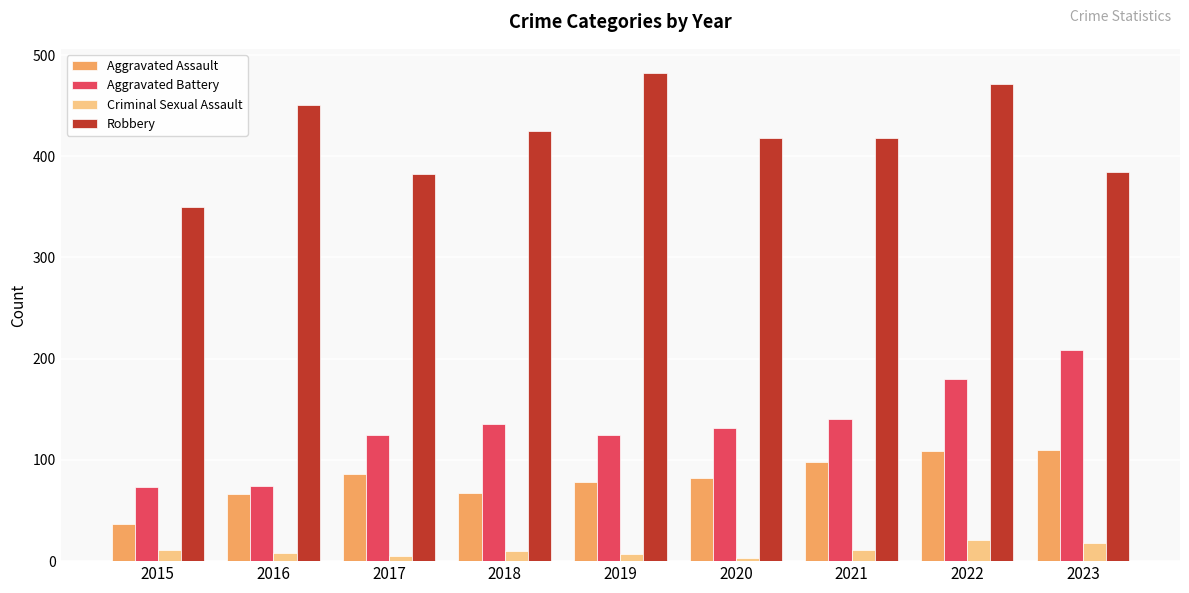

At 2017, list the series in order from smallest to largest.

Criminal Sexual Assault, Aggravated Assault, Aggravated Battery, Robbery